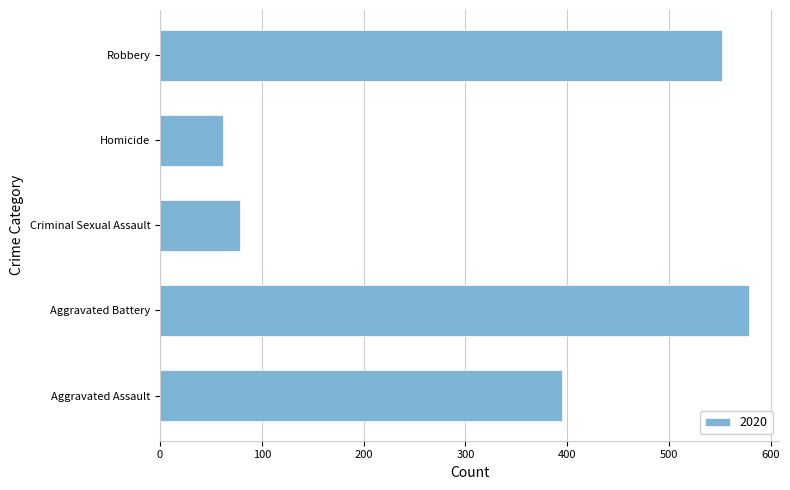

What value does the data have at Aggravated Assault?

395